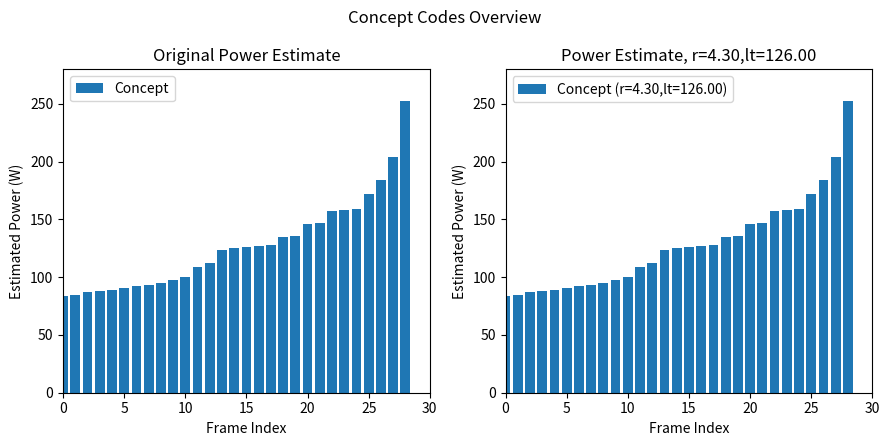

What is the difference between the values at 24 and 8?

64